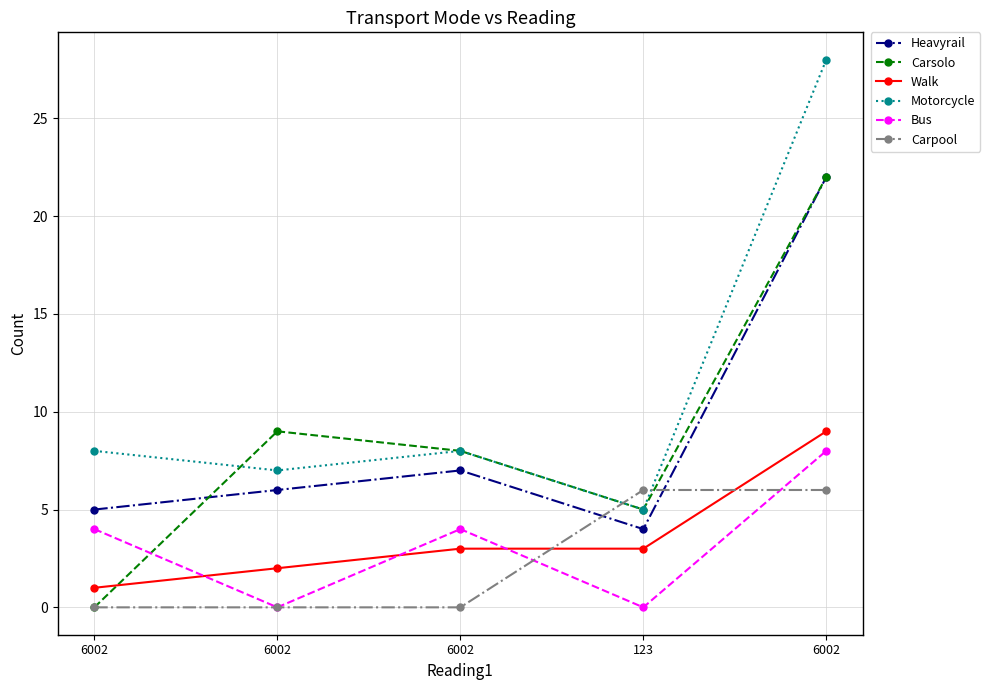

How many series are shown in this chart?

6